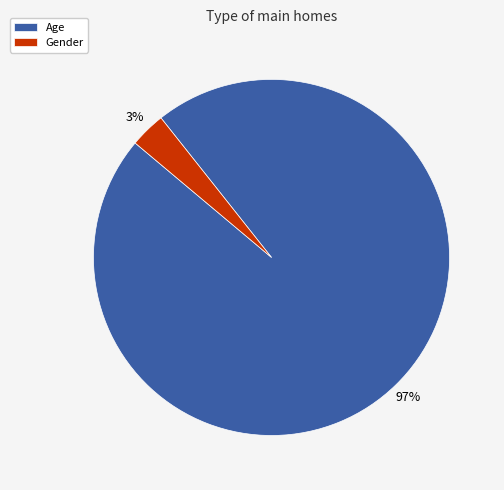

Which category accounts for the majority?

Age